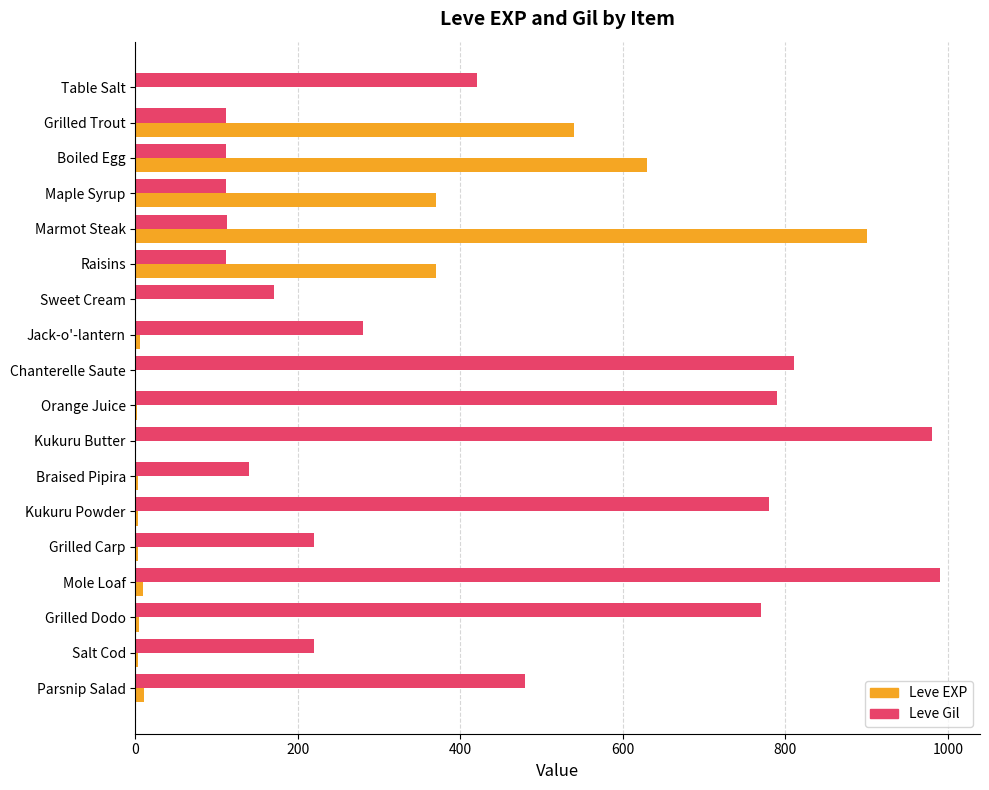

What value does the Leve Gil series have at Grilled Trout?

112